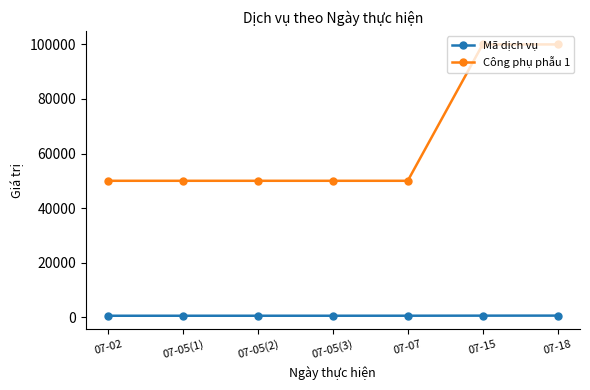

True or false: Công phụ phẫu 1 and Mã dịch vụ intersect in this chart.

False